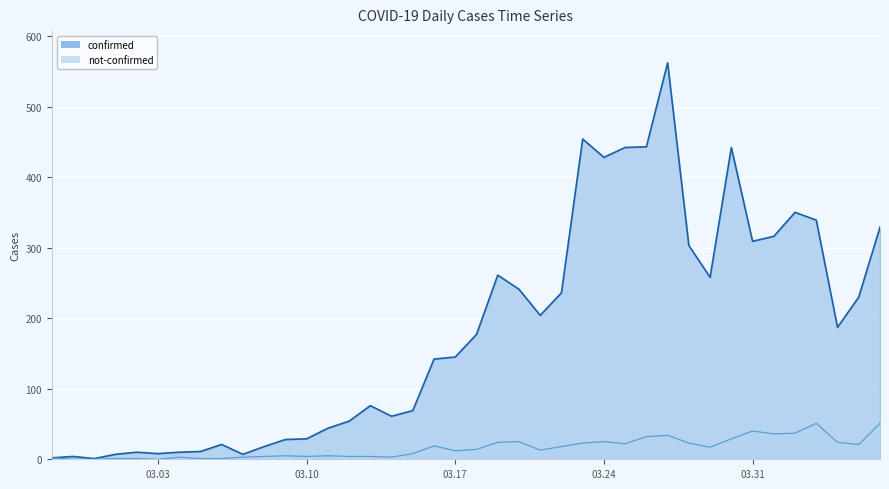

Reading left to right, extract all data points from this chart.

confirmed: 2	4	1	7	10	8	10	11	21	7	18	28	29	44	54	76	61	69	142	145	177	261	241	204	236	454	428	442	443	562	303	258	442	309	316	350	339	187	230	329
not-confirmed: 2	0	0	1	1	0	3	1	1	3	4	5	4	5	4	4	3	8	19	12	14	24	25	13	18	23	25	22	32	34	23	17	29	40	36	37	51	24	21	51